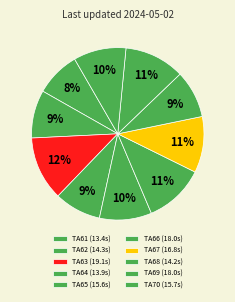

How many slices are in this pie chart?

10